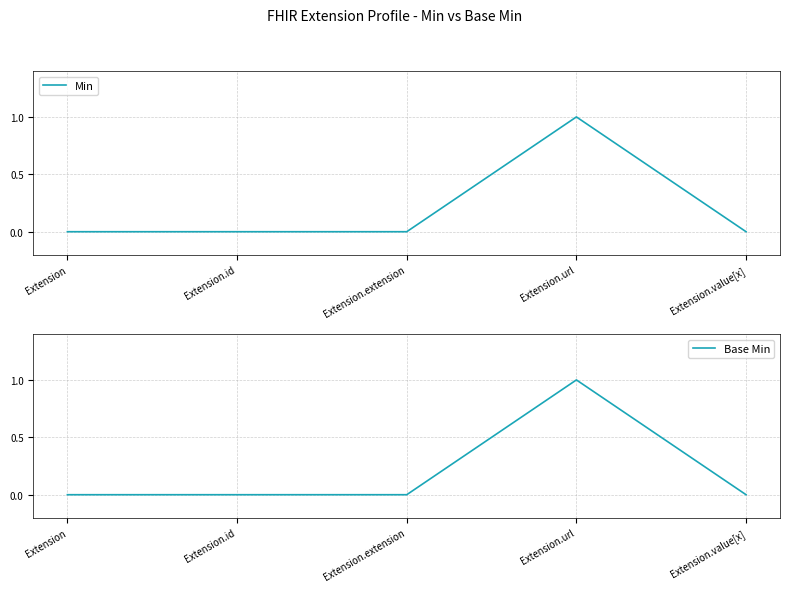

Rank the series by their maximum value, from highest to lowest.

Min, Base Min